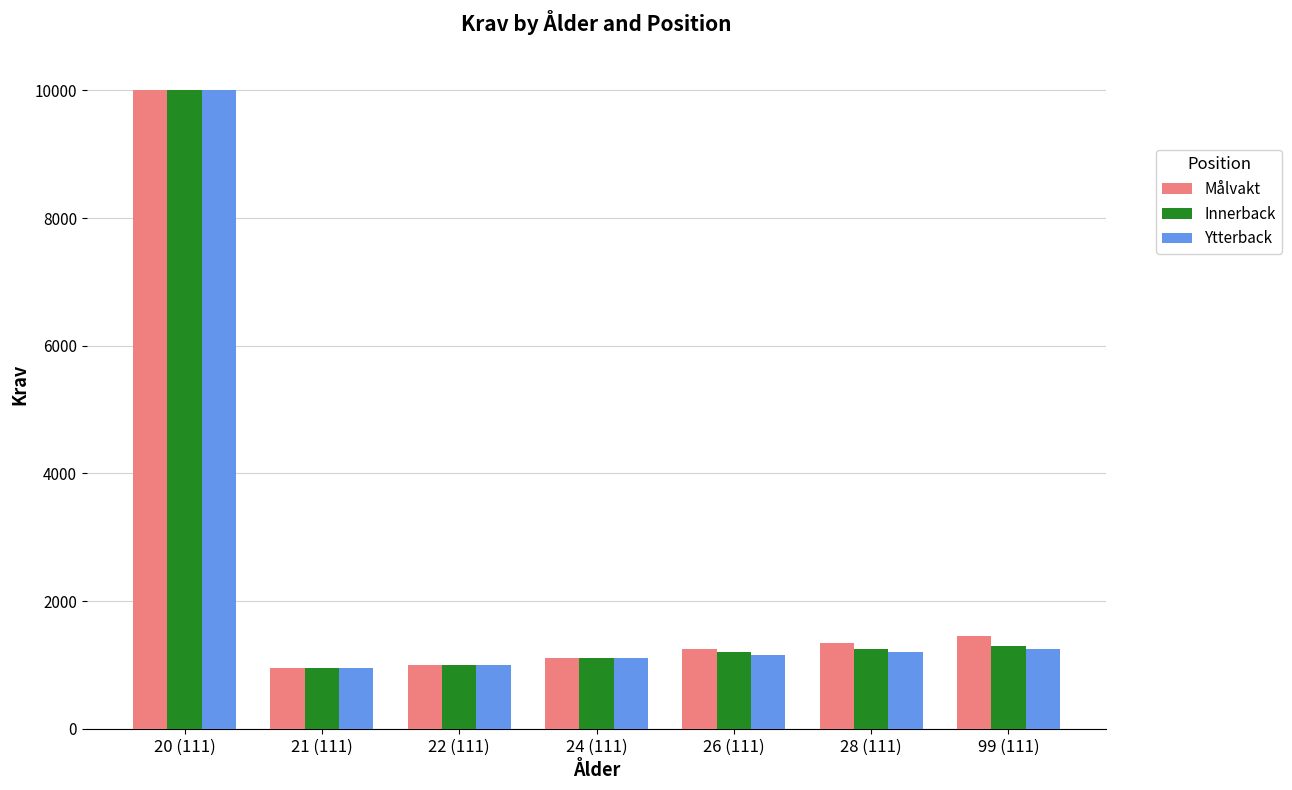

At which category does the chart reach its peak across all series?

20 (111)